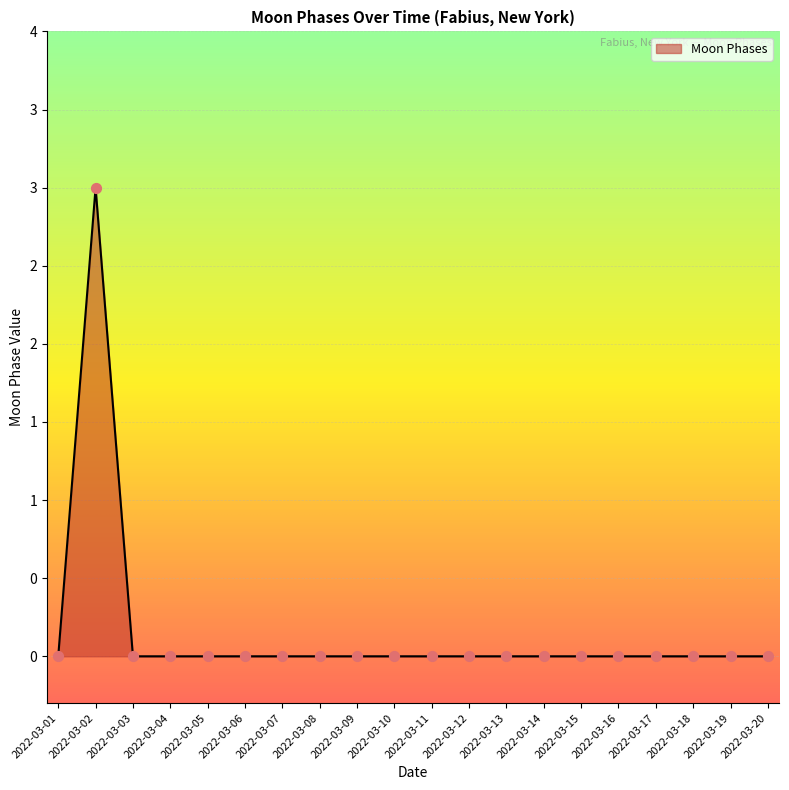

Between 2022-03-12 and 2022-03-05, which is larger?

2022-03-12